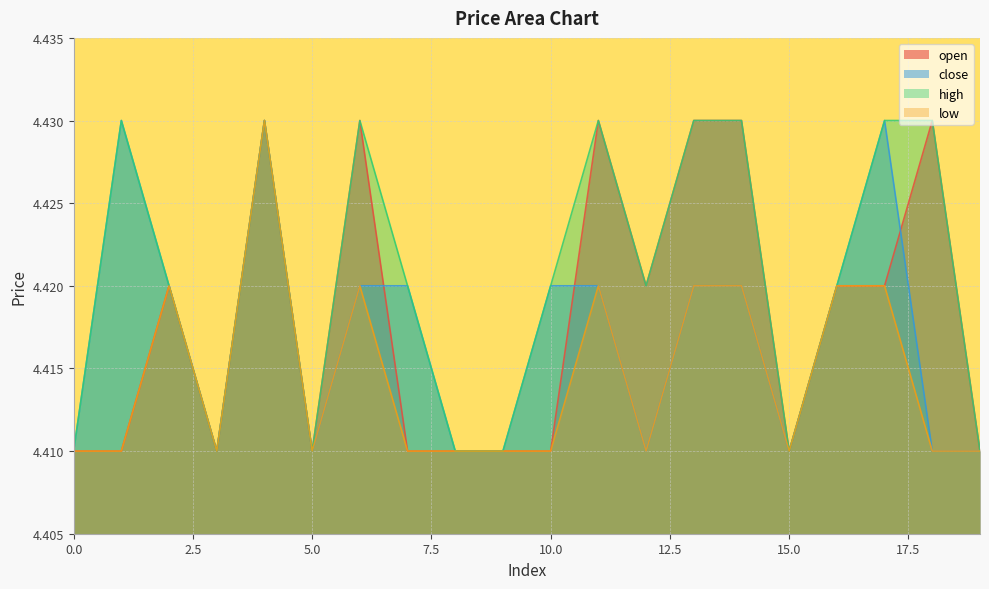

Which series has the widest spread of values?

open